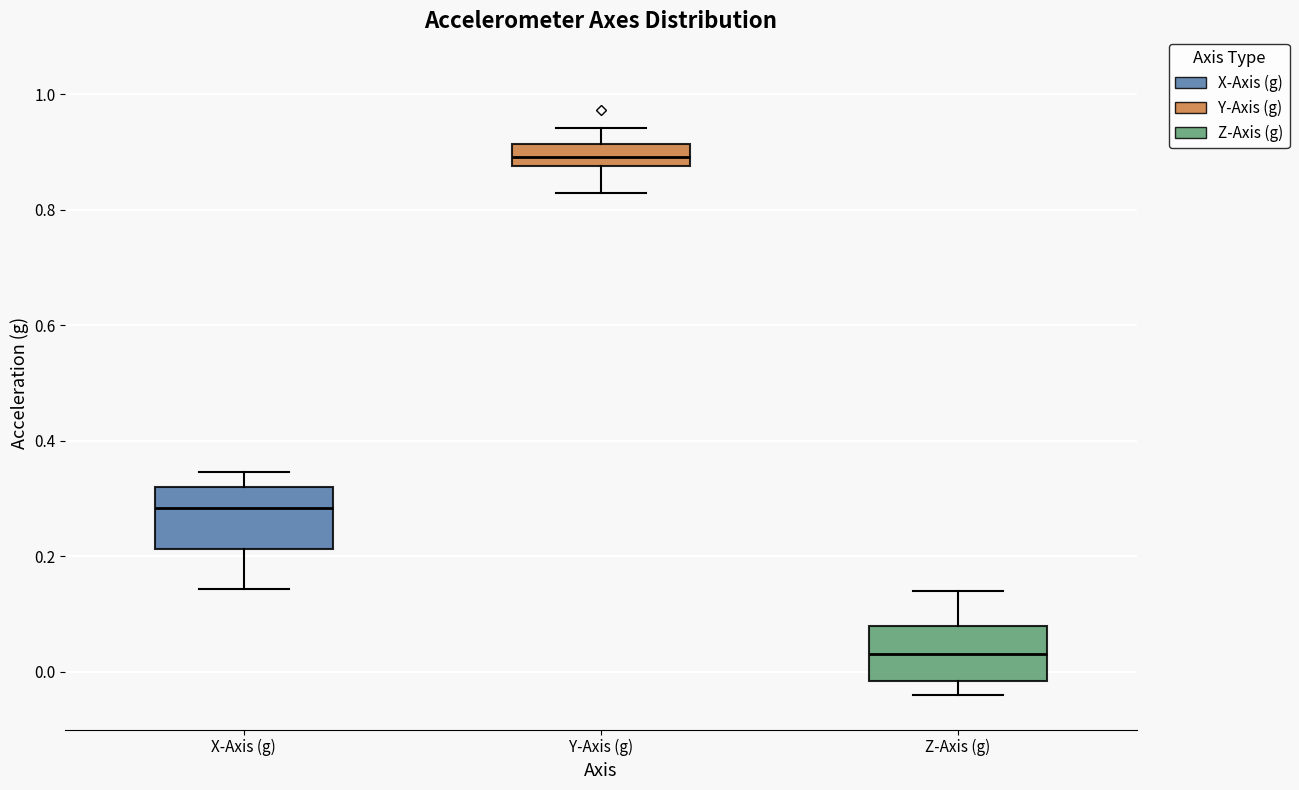

Reading left to right, read every box against the y-axis: the position of its median line, the range the box covers, and the ends of its whiskers. The values are not printed on the chart, so give them approximately, as read against the axis.

X-Axis (g): median 0.28, box 0.22 to 0.32, whiskers 0.14 to 0.34
Y-Axis (g): median 0.90, box 0.88 to 0.92, whiskers 0.82 to 0.94
Z-Axis (g): median 0.04, box -0.02 to 0.08, whiskers -0.04 to 0.14